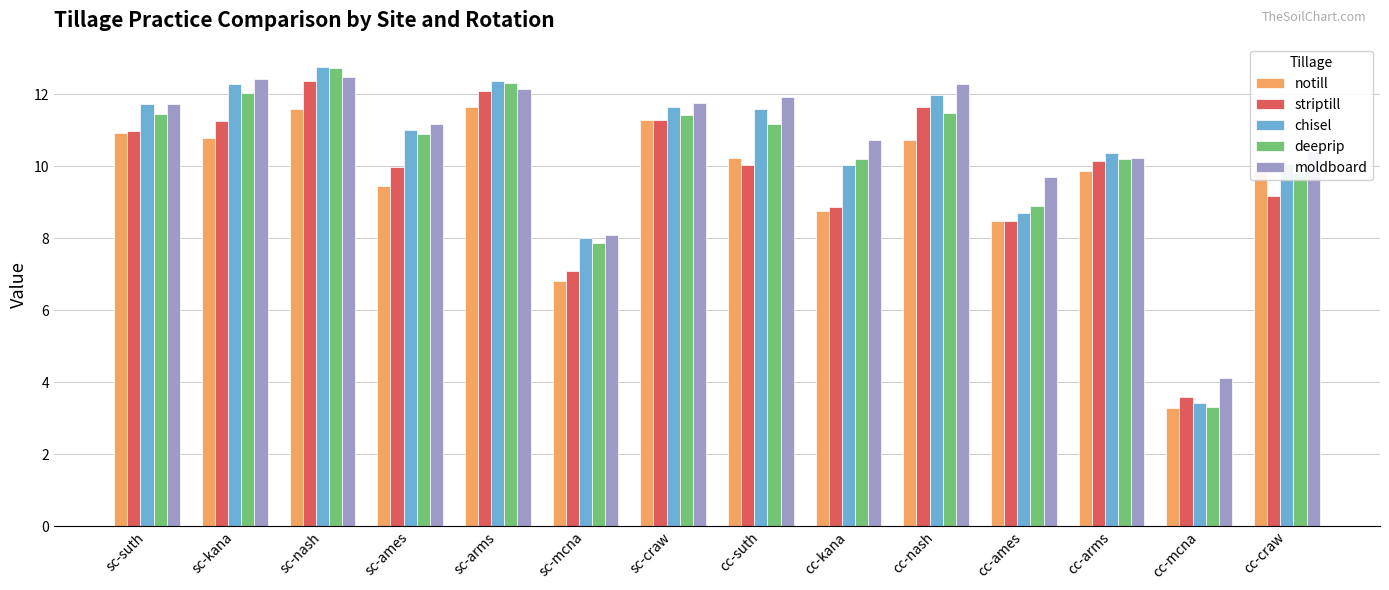

The value of moldboard at cc-mcna is 4.1. True or false?

True